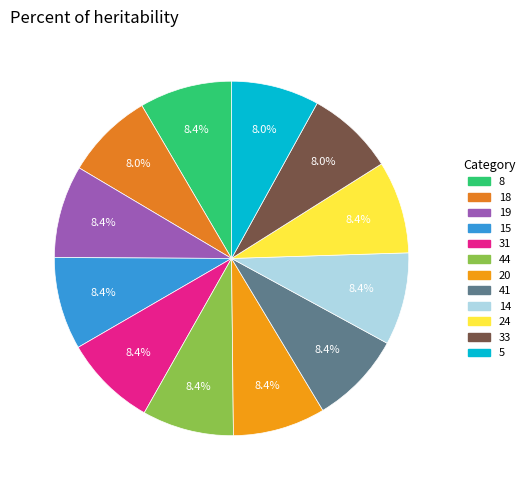

Do 19 and 33 together represent more than half of the pie?

No